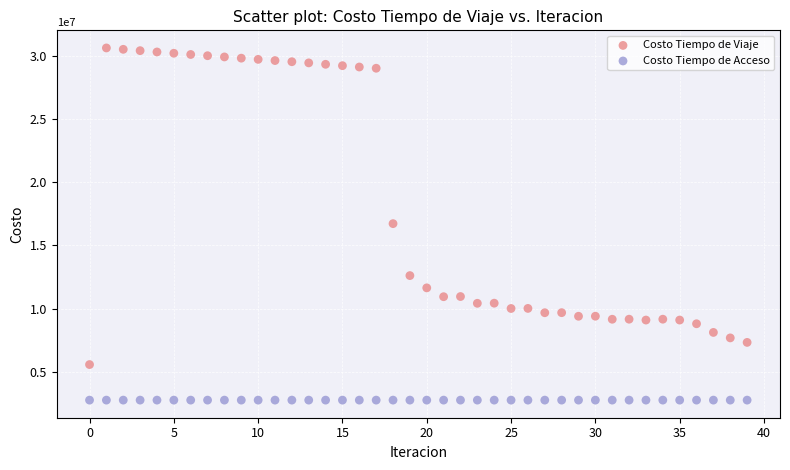

Which series contains the highest Y value?

Costo Tiempo de Viaje